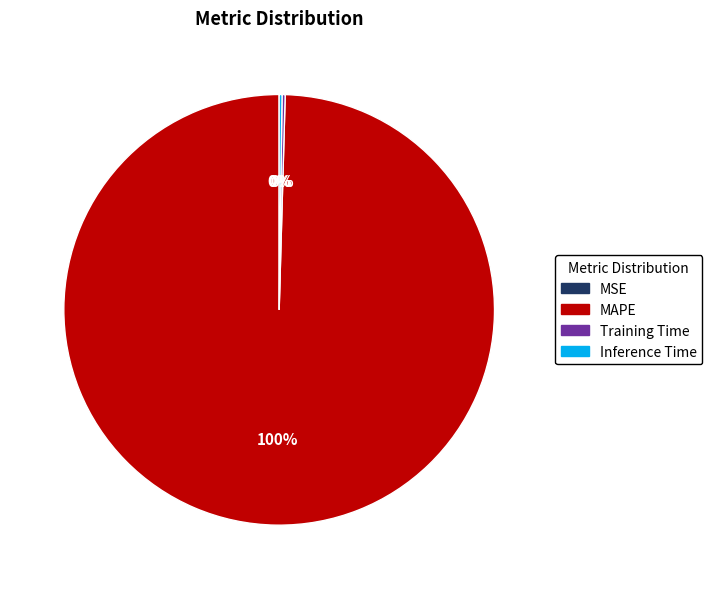

To the nearest percent, what is the difference between the largest and smallest slice percentages?

100%